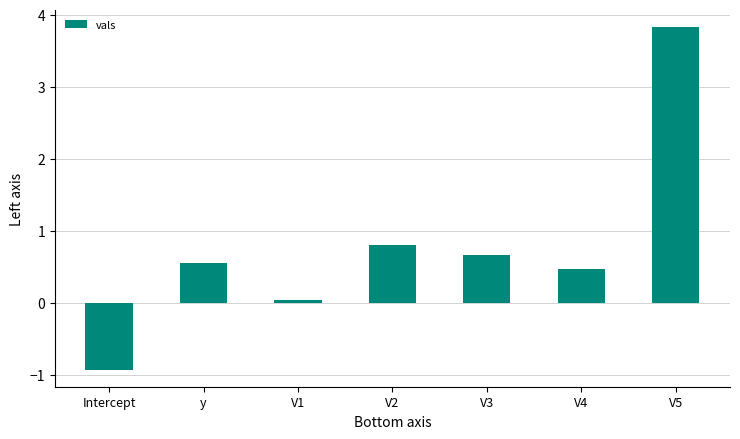

The chart shows a value of 0.7 at V3. True or false?

True